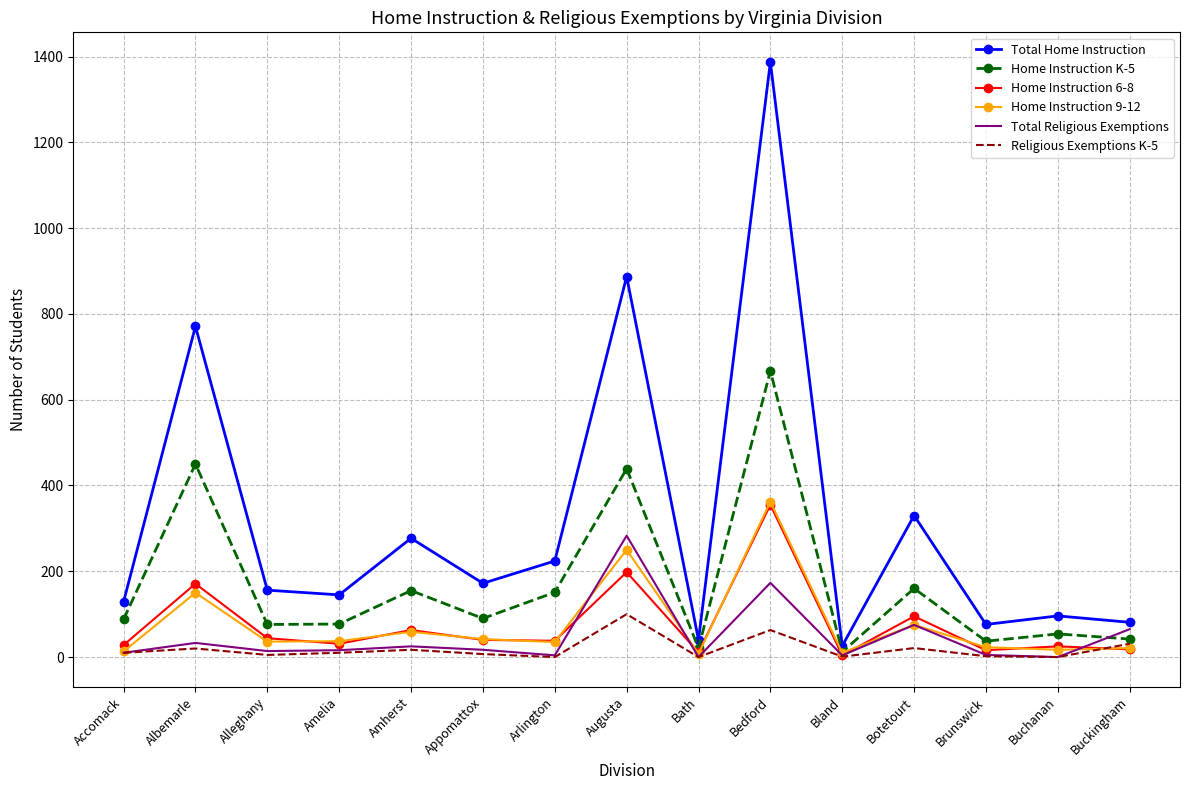

What is the maximum value shown in the chart?

1387